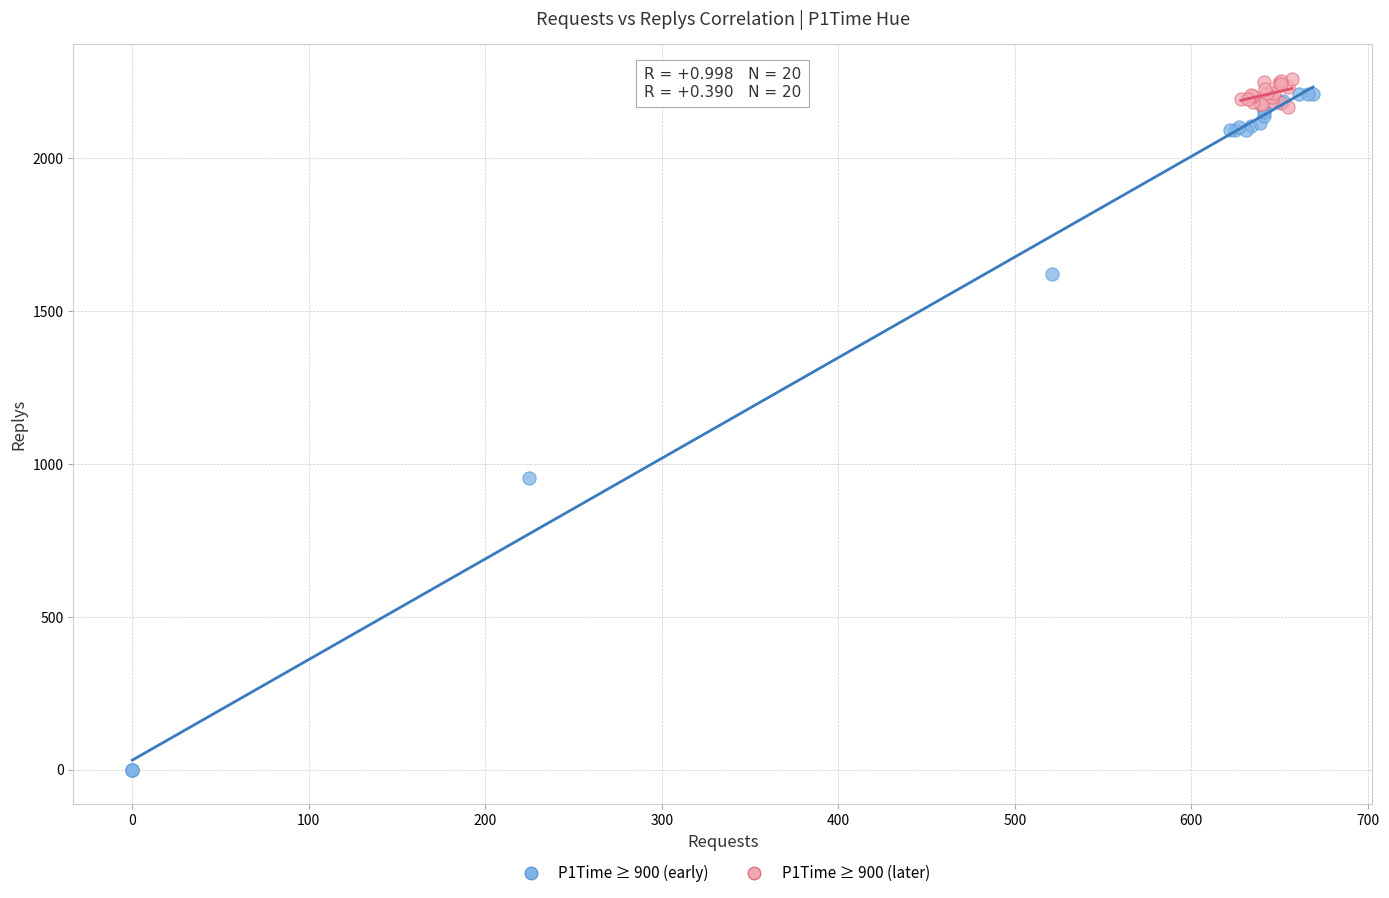

Which series has the largest Y range (max minus min)?

P1Time ≥ 900 (early)